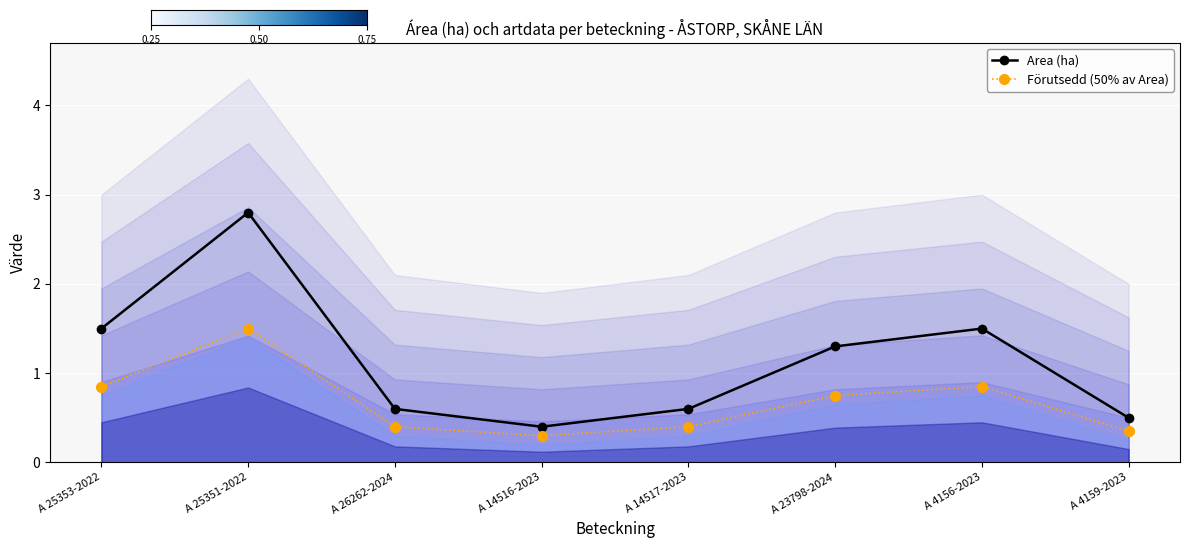

What is the maximum value shown in the chart?

2.8